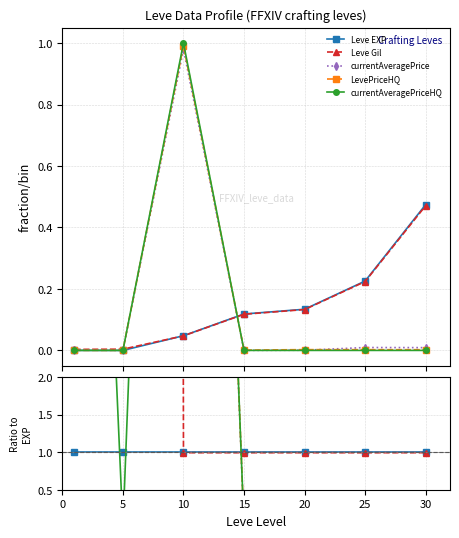

How many intersections are there between Leve Gil and Leve EXP?

1